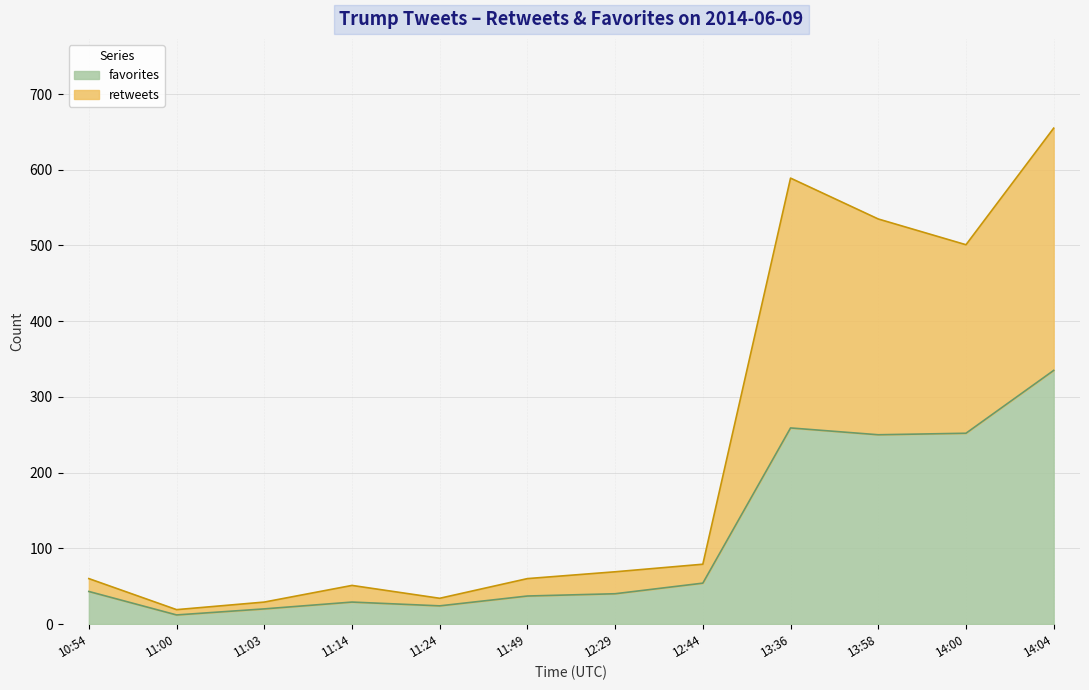

True or false: retweets and favorites intersect in this chart.

False